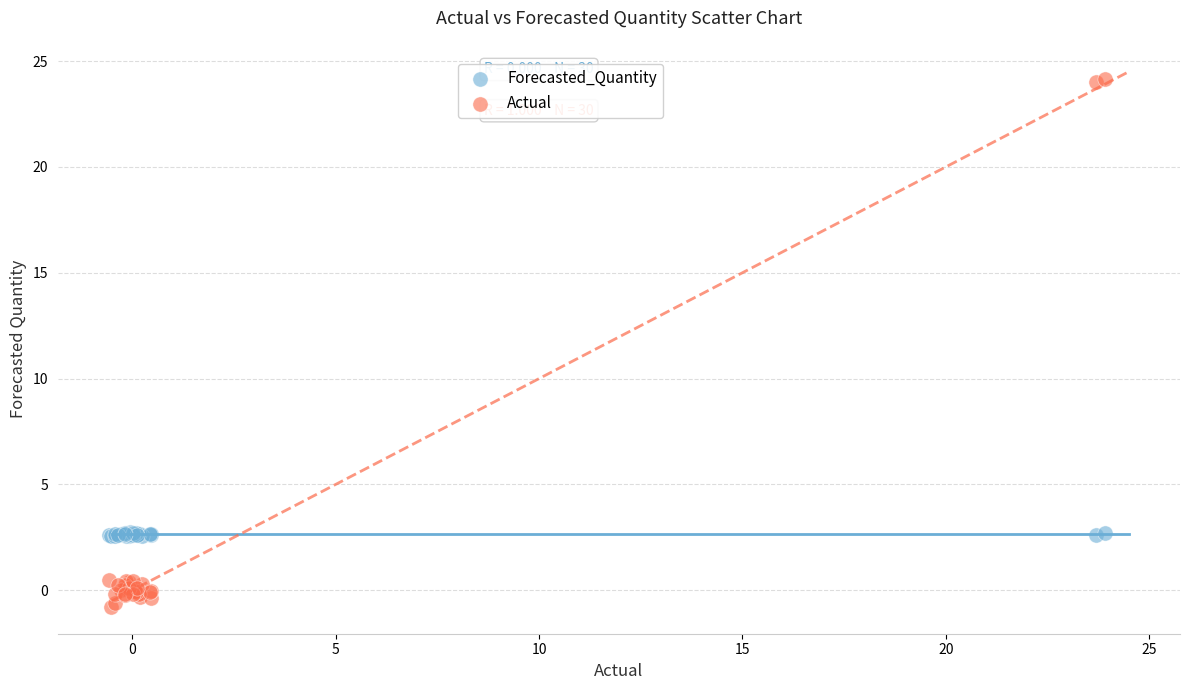

Which series has the largest Y range (max minus min)?

Actual